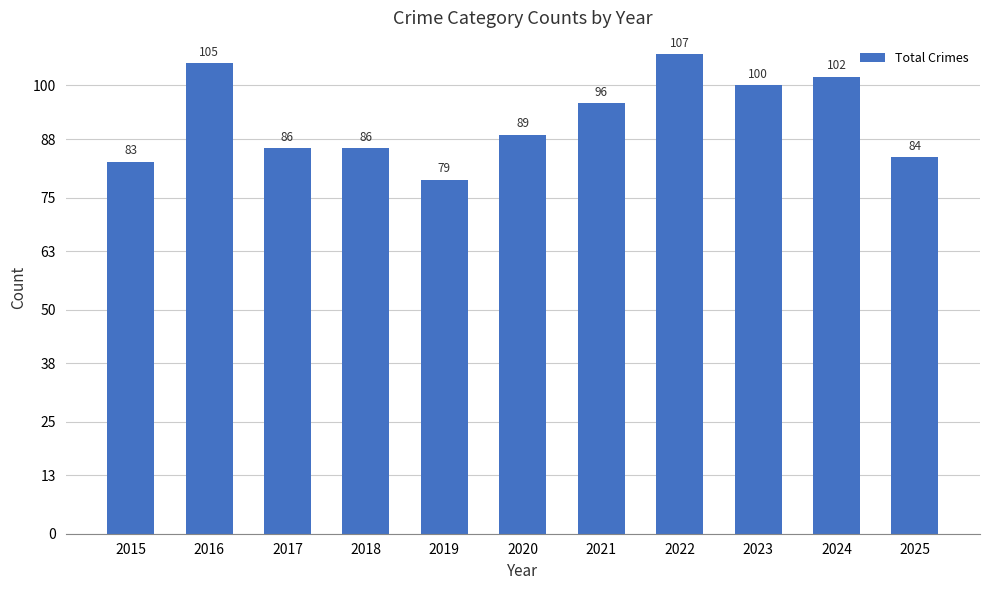

What is the change in value from 2016 to 2021?

-9